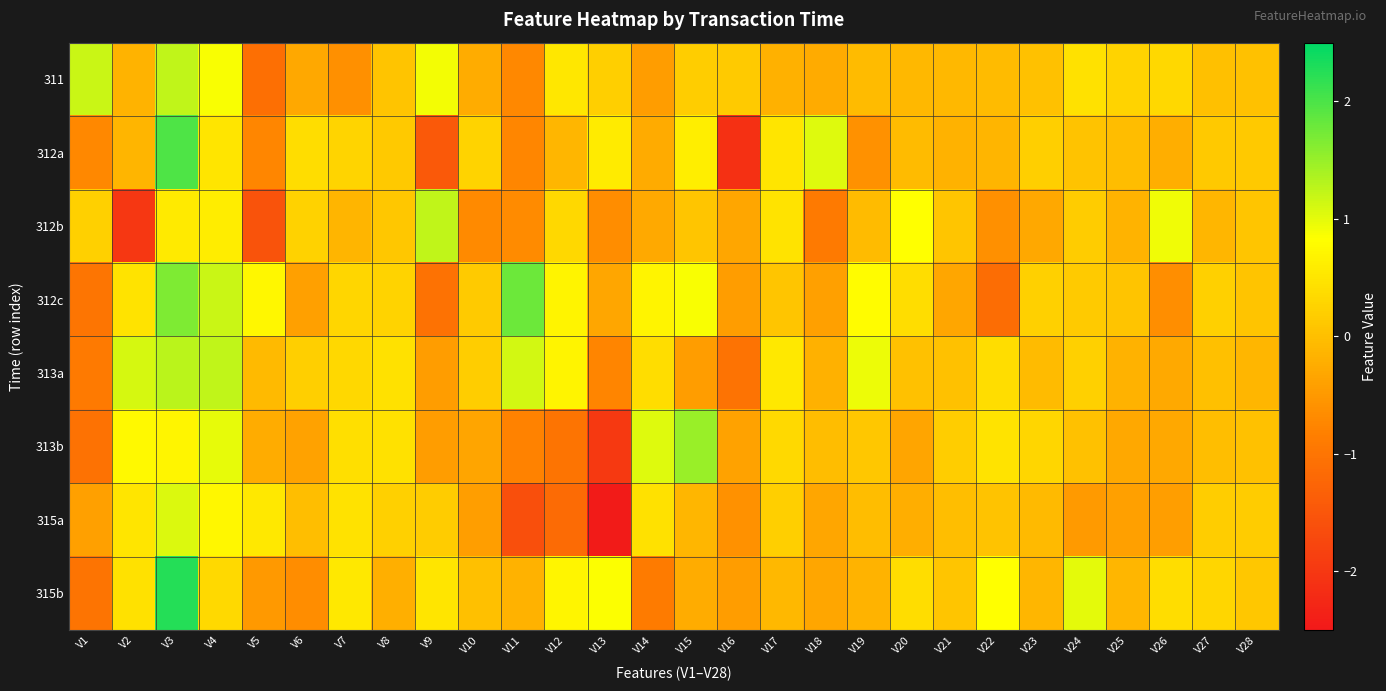

Reading right to left, list all the values displayed in this chart.

311: V28=0.0	V27=0.0	V26=0.3	V25=0.3	V24=0.4	V23=0.0	V22=-0.1	V21=-0.1	V20=-0.1	V19=-0.0	V18=-0.3	V17=-0.2	V16=0.2	V15=0.2	V14=-0.4	V13=0.2	V12=0.5	V11=-0.7	V10=-0.2	V9=0.9	V8=0.1	V7=-0.6	V6=-0.3	V5=-1.1	V4=0.9	V3=1.2	V2=-0.1	V1=1.2
312a: V28=0.1	V27=0.1	V26=-0.2	V25=-0.0	V24=0.0	V23=0.2	V22=-0.1	V21=-0.2	V20=-0.1	V19=-0.6	V18=1.1	V17=0.5	V16=-2.1	V15=0.6	V14=-0.3	V13=0.6	V12=-0.1	V11=-0.7	V10=0.3	V9=-1.4	V8=0.1	V7=0.3	V6=0.4	V5=-0.7	V4=0.5	V3=2.0	V2=-0.1	V1=-0.7
312b: V28=0.1	V27=-0.1	V26=0.9	V25=-0.1	V24=0.2	V23=-0.3	V22=-0.6	V21=0.1	V20=0.8	V19=-0.0	V18=-0.9	V17=0.5	V16=-0.3	V15=0.1	V14=-0.3	V13=-0.6	V12=0.3	V11=-0.7	V10=-0.7	V9=1.2	V8=0.1	V7=-0.1	V6=0.2	V5=-1.6	V4=0.6	V3=0.6	V2=-2.0	V1=0.2
312c: V28=0.1	V27=0.2	V26=-0.6	V25=0.1	V24=0.1	V23=0.2	V22=-1.1	V21=-0.3	V20=0.4	V19=0.8	V18=-0.4	V17=0.1	V16=-0.4	V15=0.9	V14=0.7	V13=-0.3	V12=0.7	V11=1.8	V10=0.2	V9=-1.0	V8=0.3	V7=0.3	V6=-0.4	V5=0.7	V4=1.2	V3=1.7	V2=0.5	V1=-1.0
313a: V28=-0.1	V27=0.0	V26=-0.3	V25=-0.2	V24=0.2	V23=-0.0	V22=0.4	V21=0.0	V20=0.0	V19=0.9	V18=-0.2	V17=0.5	V16=-1.0	V15=-0.4	V14=0.4	V13=-0.8	V12=0.7	V11=1.1	V10=0.2	V9=-0.4	V8=0.4	V7=0.3	V6=0.2	V5=-0.1	V4=1.2	V3=1.3	V2=1.1	V1=-0.9
313b: V28=0.0	V27=-0.0	V26=-0.3	V25=-0.3	V24=0.0	V23=0.3	V22=0.5	V21=0.2	V20=-0.3	V19=0.1	V18=-0.0	V17=0.4	V16=-0.4	V15=1.5	V14=1.0	V13=-2.0	V12=-1.0	V11=-0.8	V10=-0.3	V9=-0.4	V8=0.4	V7=0.4	V6=-0.4	V5=-0.2	V4=1.0	V3=0.7	V2=0.8	V1=-1.0
315a: V28=0.2	V27=0.2	V26=-0.4	V25=-0.4	V24=-0.5	V23=-0.1	V22=0.0	V21=-0.0	V20=-0.2	V19=-0.0	V18=-0.3	V17=0.2	V16=-0.6	V15=-0.1	V14=0.4	V13=-2.4	V12=-1.2	V11=-1.6	V10=-0.4	V9=0.2	V8=0.2	V7=0.5	V6=-0.0	V5=0.5	V4=0.7	V3=1.1	V2=0.5	V1=-0.4
315b: V28=0.1	V27=0.3	V26=0.4	V25=-0.1	V24=1.0	V23=-0.1	V22=0.8	V21=0.1	V20=0.4	V19=-0.1	V18=-0.3	V17=-0.1	V16=-0.4	V15=-0.2	V14=-0.9	V13=0.9	V12=0.7	V11=-0.2	V10=0.0	V9=0.5	V8=-0.2	V7=0.5	V6=-0.6	V5=-0.5	V4=0.3	V3=2.3	V2=0.4	V1=-1.0